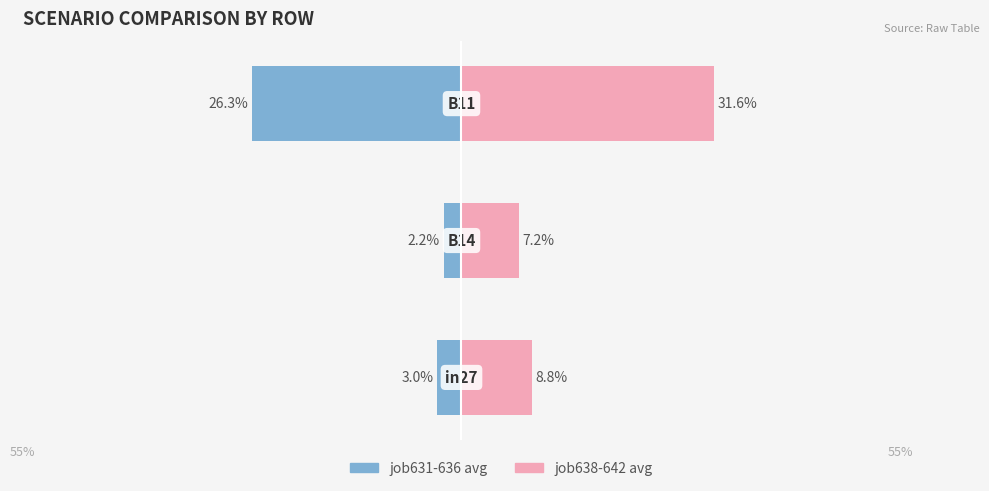

Are the bars horizontal?

Yes